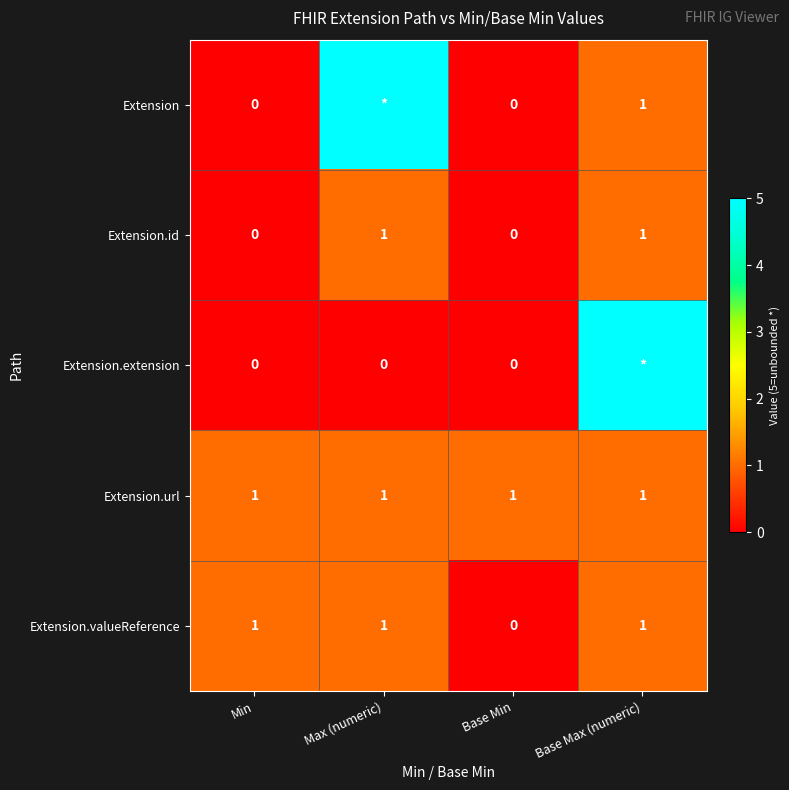

Is it true that Extension.valueReference equals 1 at Max (numeric)?

True